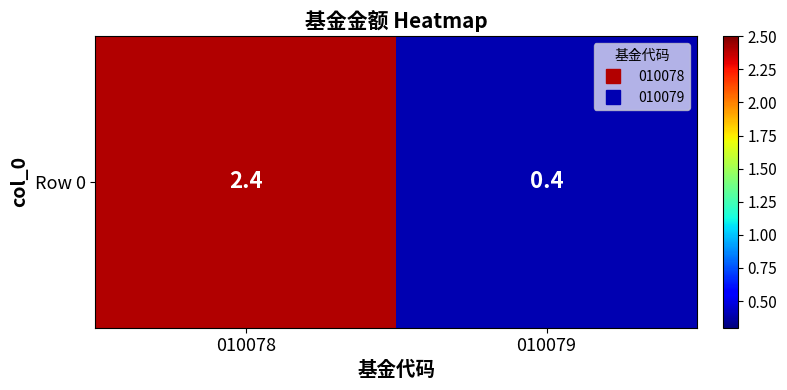

True or false: the data shows 0.4 at 010079.

True